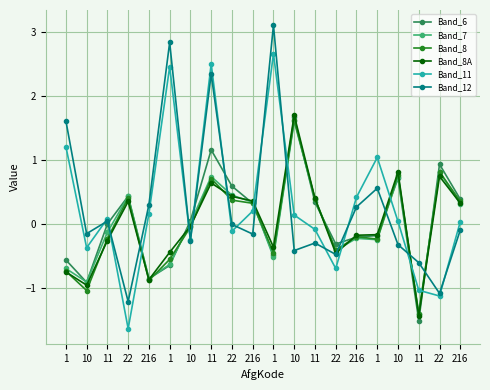

At 1, list the series in order from smallest to largest.

Band_8A, Band_8, Band_7, Band_6, Band_11, Band_12